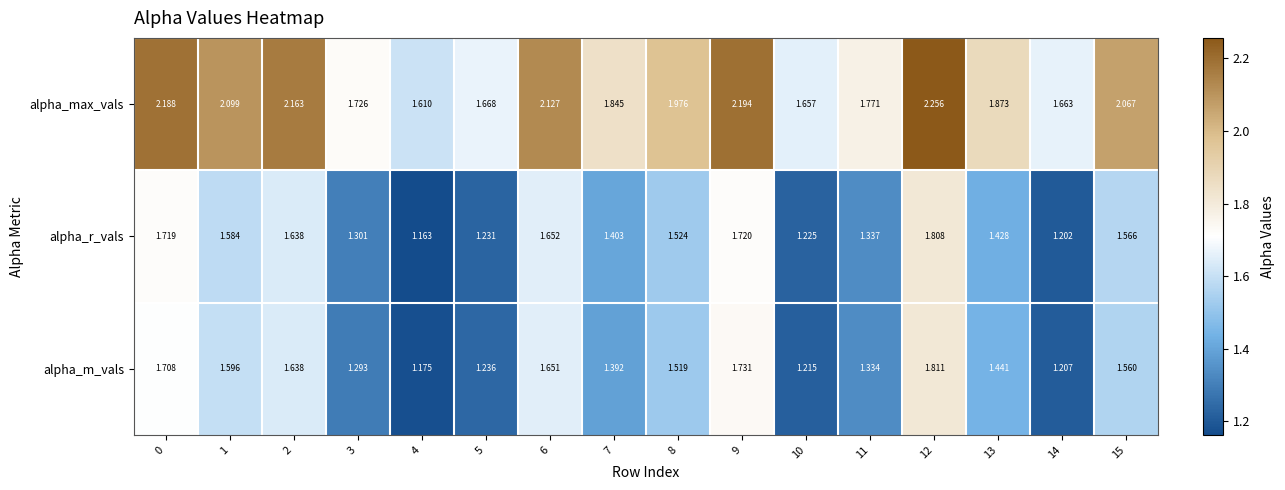

List the series in order of their peak value, lowest first.

alpha_r_vals, alpha_m_vals, alpha_max_vals